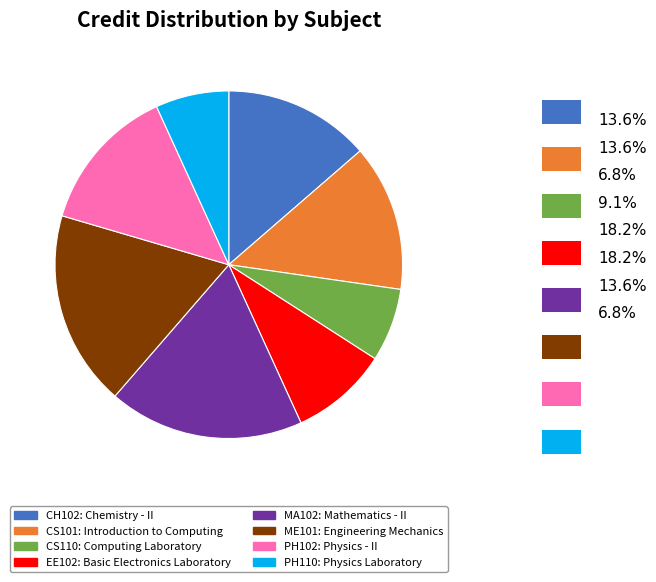

Count the number of slices in the pie.

8